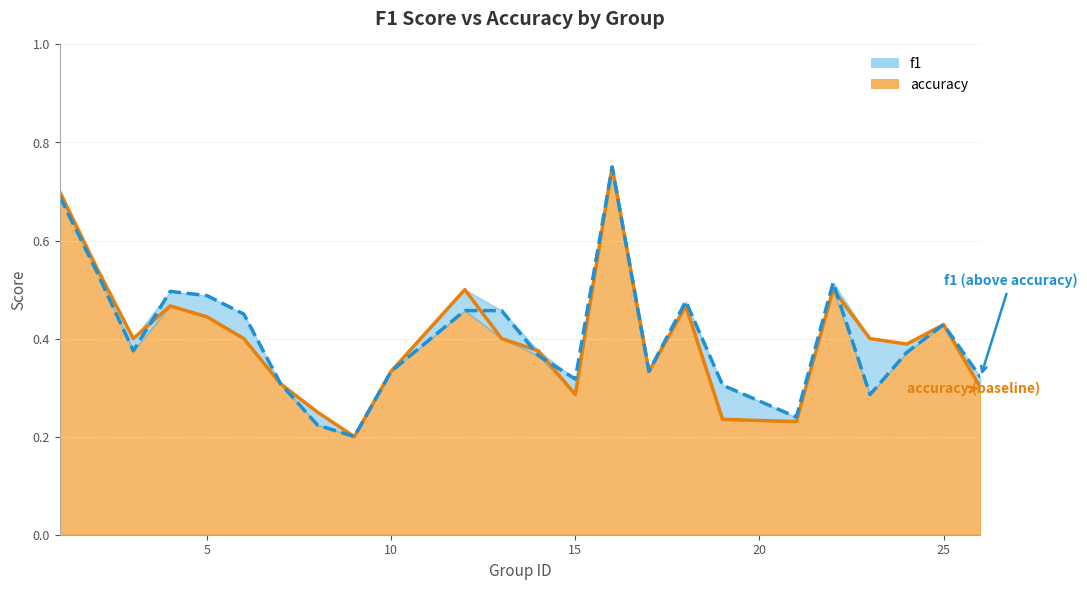

The accuracy series shows 0.2 at 22. True or false?

False